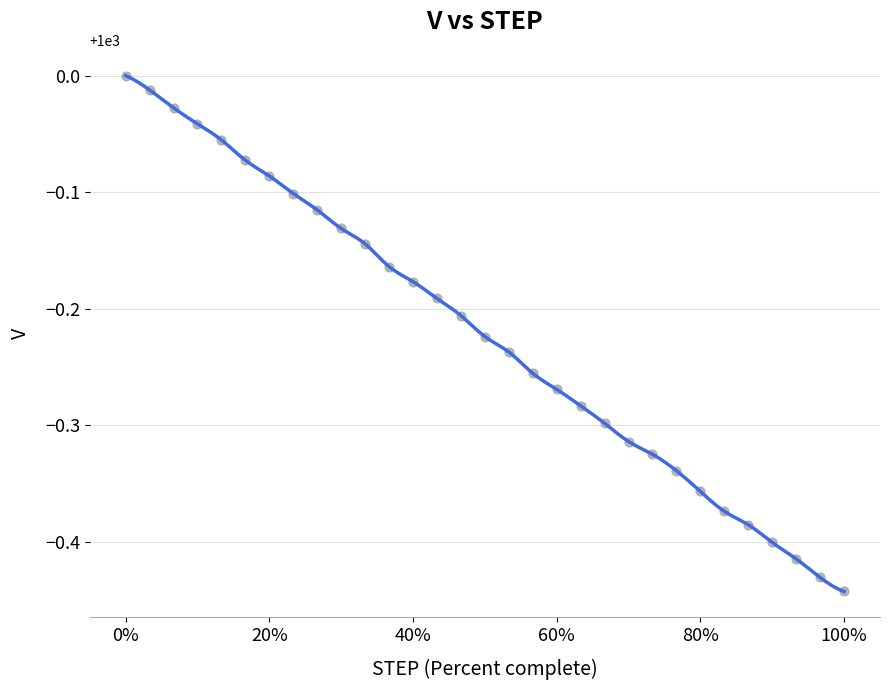

What is the range of X values (max minus min)?

30000.0